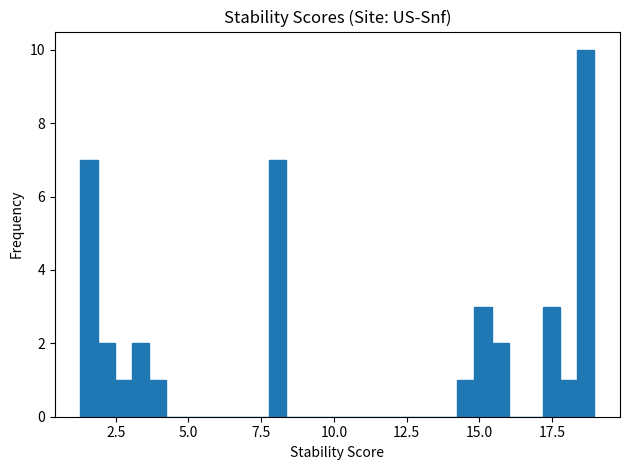

Read against the x-axis, roughly where is the centre of the tallest bar?

18.5